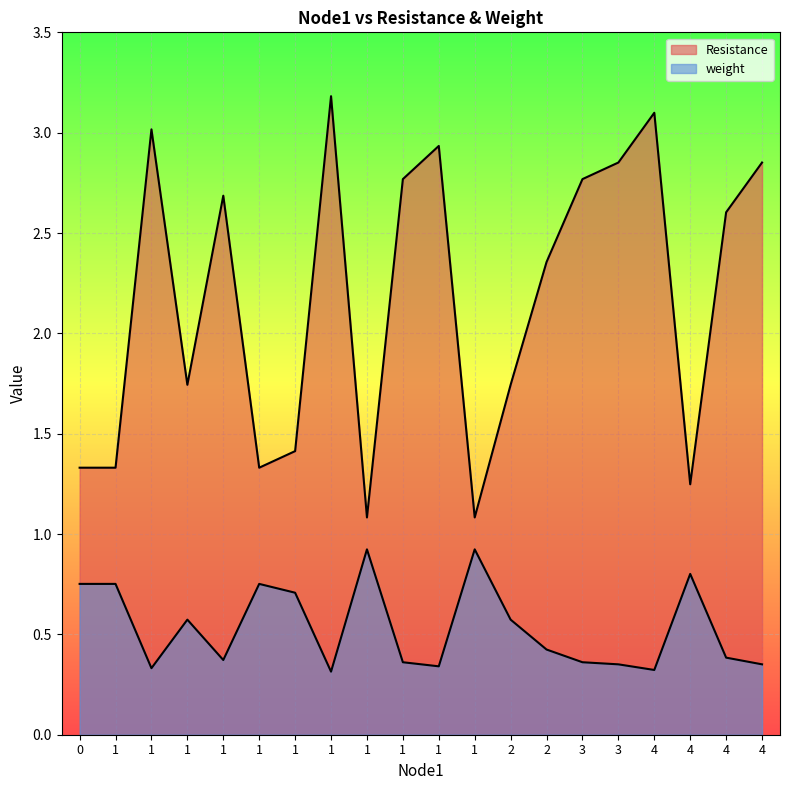

What is the difference between the maximum and second lowest values in the Resistance series?

2.1